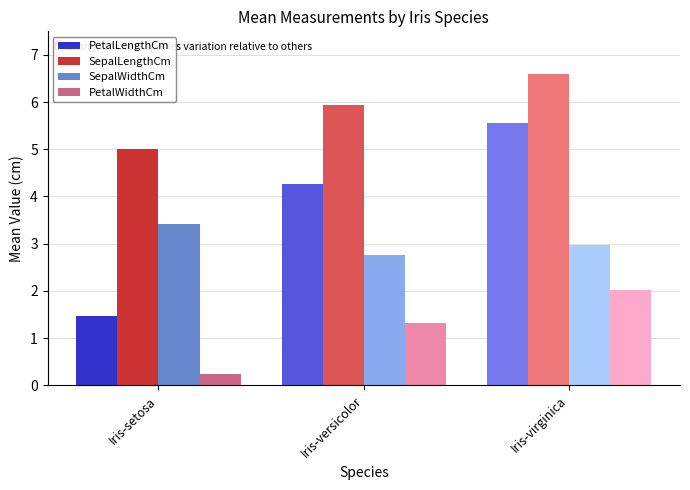

What is the smallest value displayed?

0.2